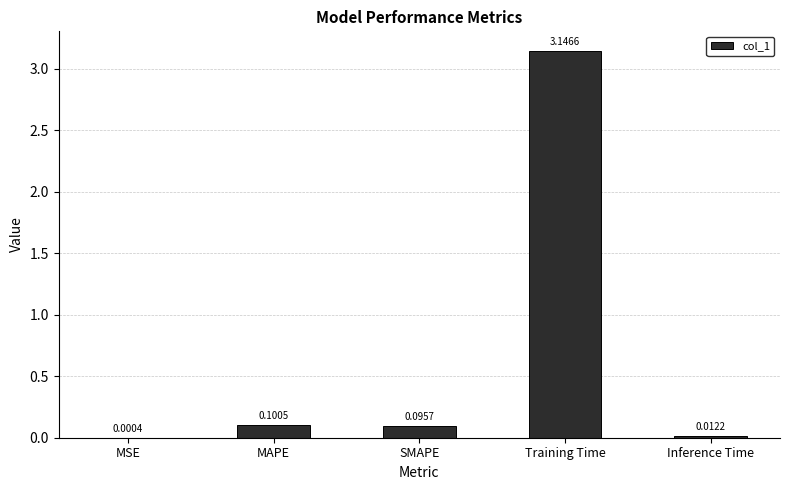

Which category has the highest value across all series?

Training Time